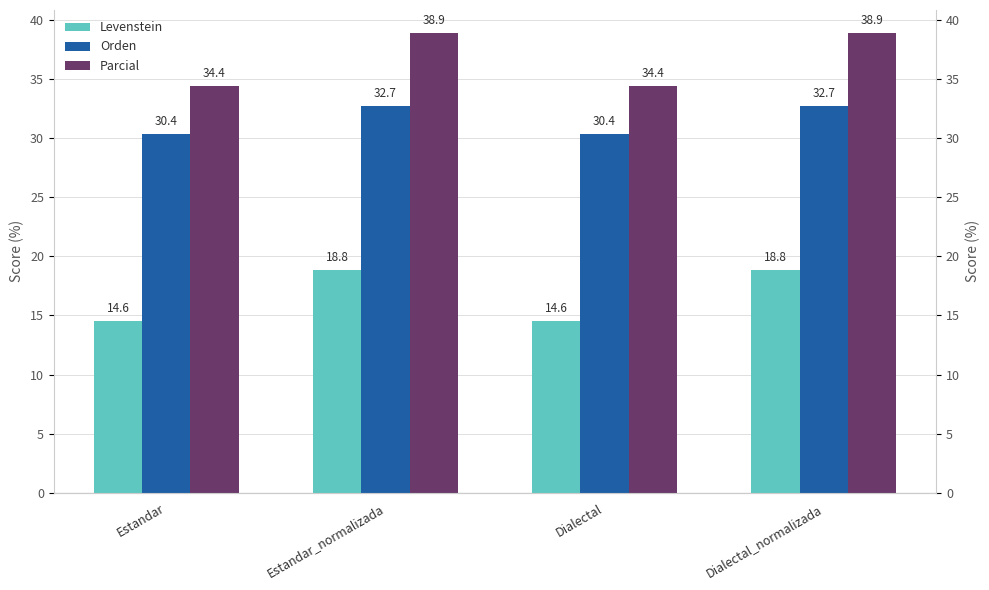

Are the bars grouped side by side (vs. stacked)?

Yes